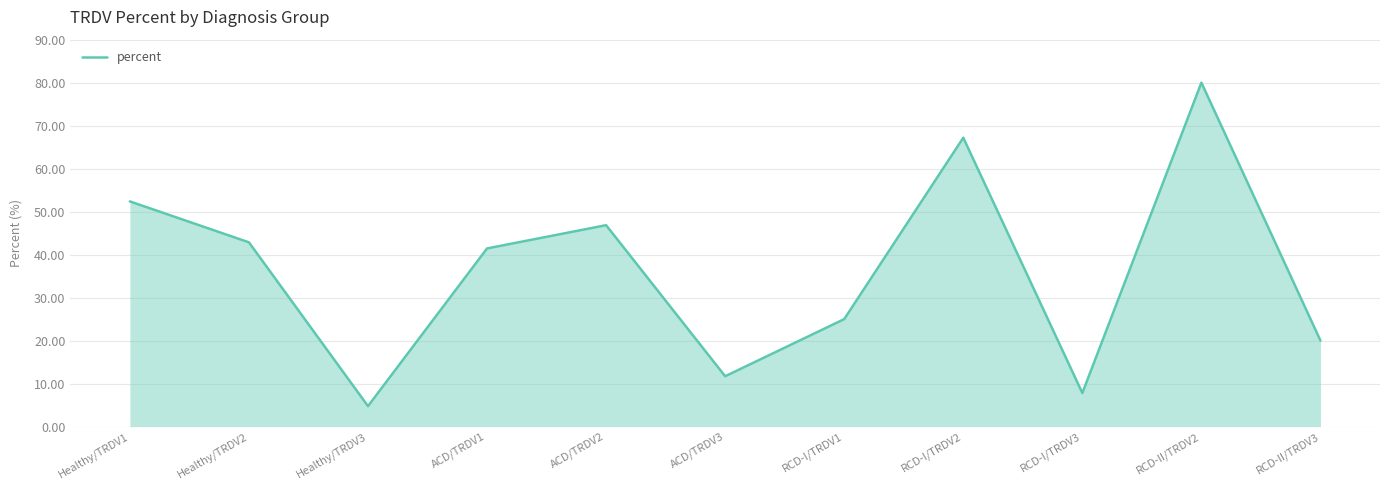

Between RCD-II/TRDV3 and RCD-I/TRDV1, which is larger?

RCD-I/TRDV1